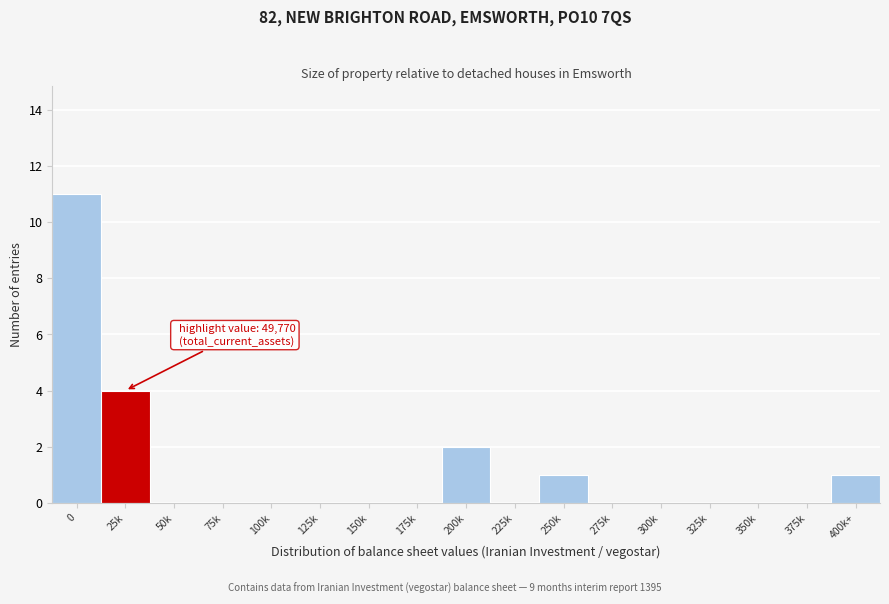

Reading left to right, list all the values displayed in this chart.

0=11	25k=4	50k=0	75k=0	100k=0	125k=0	150k=0	175k=0	200k=2	225k=0	250k=1	275k=0	300k=0	325k=0	350k=0	375k=0	400k+=1